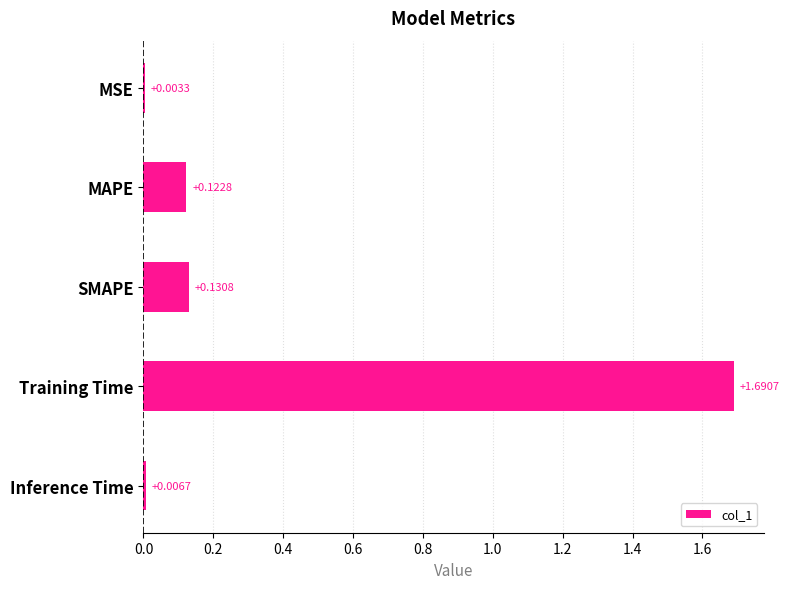

Which category has the highest value across all series?

Training Time